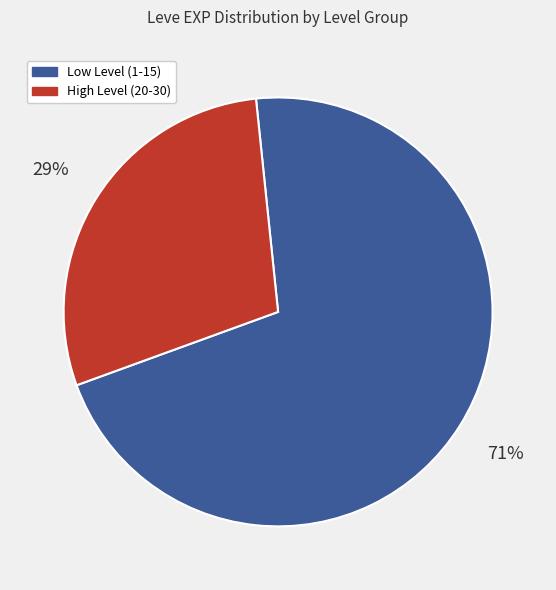

Count the number of slices in the pie.

2